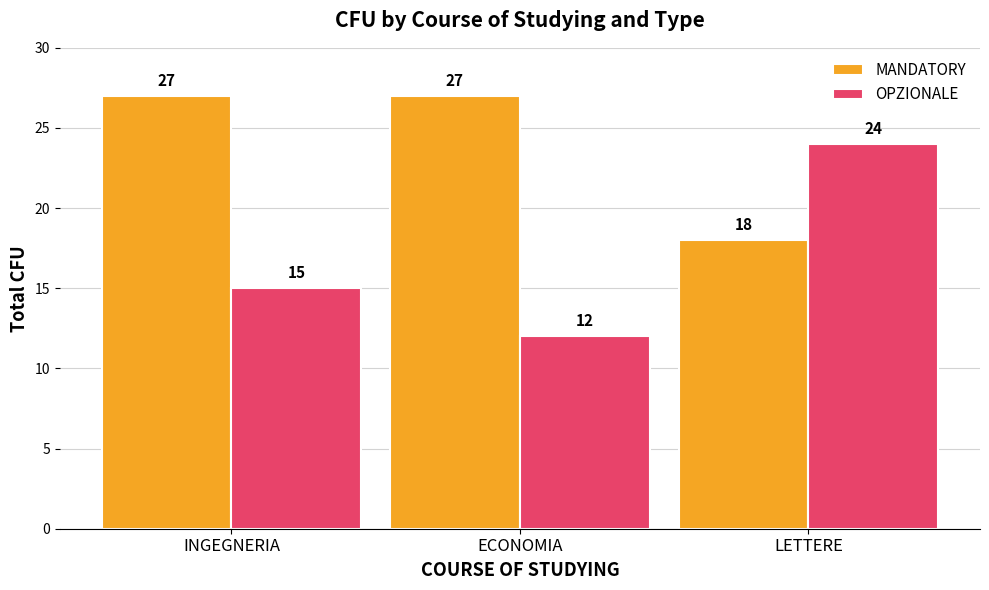

How many bars are there in total?

6